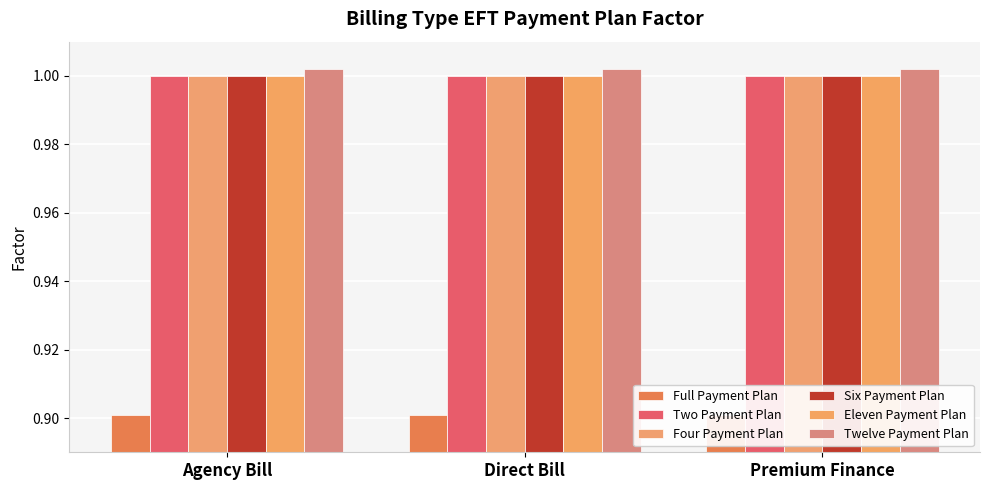

What is the total value across all series at Agency Bill?

5.9